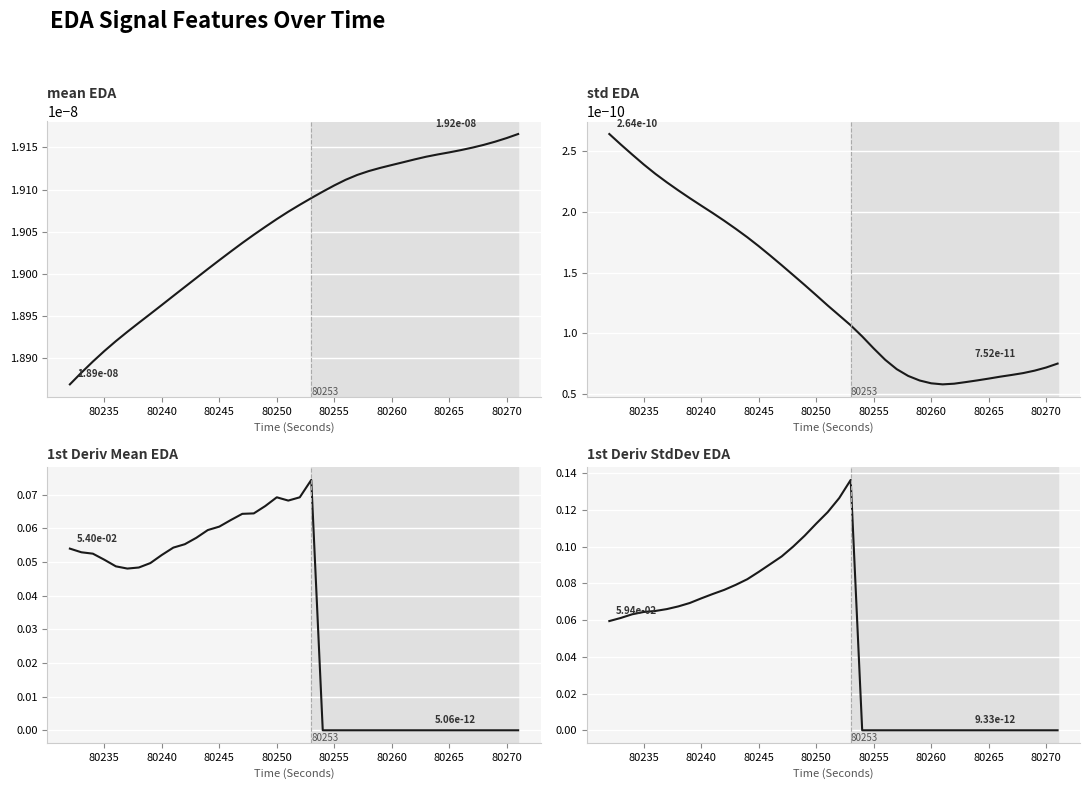

True or false: 1st Deriv Mean EDA has more than 0 points higher than both neighbors.

True